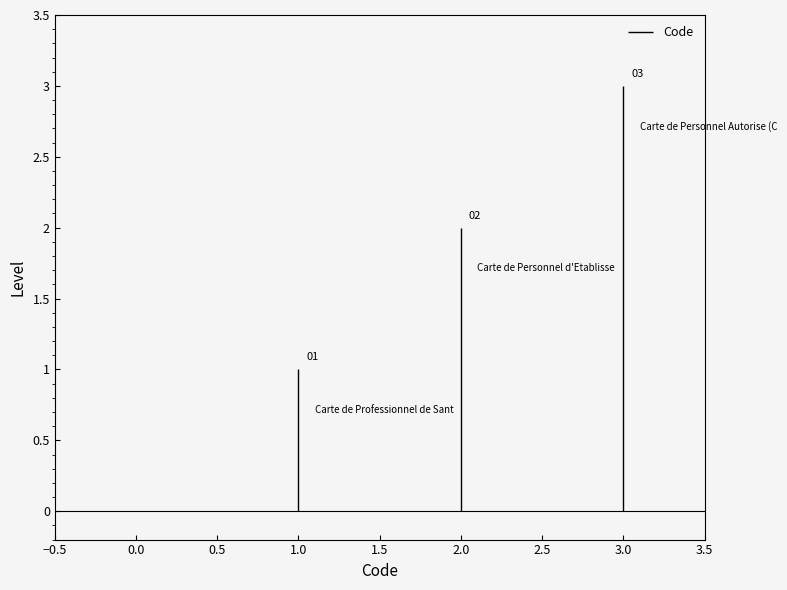

Is it true that the value at 1 is 1?

False